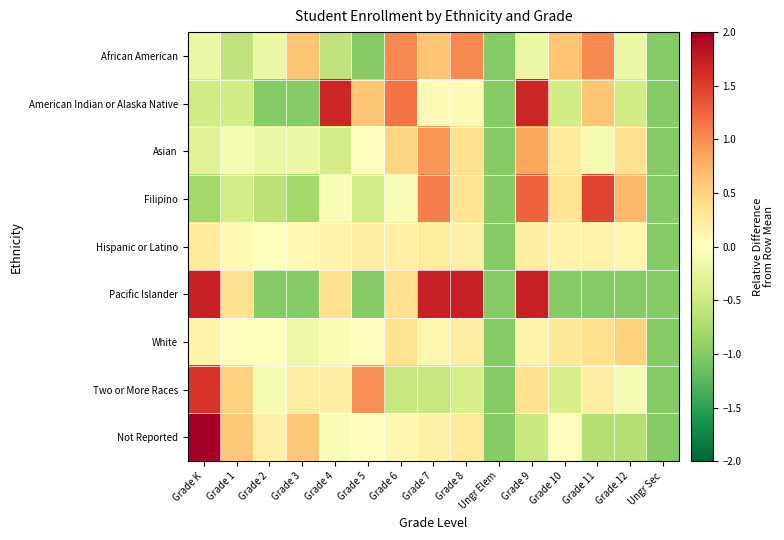

Reading right to left, transcribe all the data shown in this chart.

African American: Ungr Sec=-1.0	Grade 12=-0.2	Grade 11=1.0	Grade 10=0.6	Grade 9=-0.2	Ungr Elem=-1.0	Grade 8=1.0	Grade 7=0.6	Grade 6=1.0	Grade 5=-1.0	Grade 4=-0.6	Grade 3=0.6	Grade 2=-0.2	Grade 1=-0.6	Grade K=-0.2
American Indian or Alaska Native: Ungr Sec=-1.0	Grade 12=-0.5	Grade 11=0.6	Grade 10=-0.5	Grade 9=1.7	Ungr Elem=-1.0	Grade 8=0.1	Grade 7=0.1	Grade 6=1.1	Grade 5=0.6	Grade 4=1.7	Grade 3=-1.0	Grade 2=-1.0	Grade 1=-0.5	Grade K=-0.5
Asian: Ungr Sec=-1.0	Grade 12=0.4	Grade 11=-0.1	Grade 10=0.3	Grade 9=0.8	Ungr Elem=-1.0	Grade 8=0.4	Grade 7=0.9	Grade 6=0.5	Grade 5=0.0	Grade 4=-0.4	Grade 3=-0.2	Grade 2=-0.2	Grade 1=-0.1	Grade K=-0.3
Filipino: Ungr Sec=-1.0	Grade 12=0.7	Grade 11=1.5	Grade 10=0.3	Grade 9=1.3	Ungr Elem=-1.0	Grade 8=0.3	Grade 7=1.1	Grade 6=-0.1	Grade 5=-0.4	Grade 4=-0.1	Grade 3=-0.8	Grade 2=-0.6	Grade 1=-0.4	Grade K=-0.8
Hispanic or Latino: Ungr Sec=-1.0	Grade 12=0.1	Grade 11=0.2	Grade 10=0.1	Grade 9=0.2	Ungr Elem=-1.0	Grade 8=0.2	Grade 7=0.2	Grade 6=0.2	Grade 5=0.2	Grade 4=0.1	Grade 3=0.1	Grade 2=-0.0	Grade 1=0.1	Grade K=0.3
Pacific Islander: Ungr Sec=-1.0	Grade 12=-1.0	Grade 11=-1.0	Grade 10=-1.0	Grade 9=1.7	Ungr Elem=-1.0	Grade 8=1.7	Grade 7=1.7	Grade 6=0.4	Grade 5=-1.0	Grade 4=0.4	Grade 3=-1.0	Grade 2=-1.0	Grade 1=0.4	Grade K=1.7
White: Ungr Sec=-1.0	Grade 12=0.5	Grade 11=0.4	Grade 10=0.3	Grade 9=0.2	Ungr Elem=-1.0	Grade 8=0.2	Grade 7=0.1	Grade 6=0.3	Grade 5=0.0	Grade 4=-0.1	Grade 3=-0.2	Grade 2=0.0	Grade 1=0.0	Grade K=0.1
Two or More Races: Ungr Sec=-1.0	Grade 12=-0.1	Grade 11=0.2	Grade 10=-0.4	Grade 9=0.4	Ungr Elem=-1.0	Grade 8=-0.4	Grade 7=-0.5	Grade 6=-0.5	Grade 5=1.0	Grade 4=0.2	Grade 3=0.2	Grade 2=-0.1	Grade 1=0.5	Grade K=1.6
Not Reported: Ungr Sec=-1.0	Grade 12=-0.7	Grade 11=-0.7	Grade 10=0.0	Grade 9=-0.5	Ungr Elem=-1.0	Grade 8=0.3	Grade 7=0.2	Grade 6=0.1	Grade 5=0.0	Grade 4=-0.1	Grade 3=0.6	Grade 2=0.2	Grade 1=0.6	Grade K=2.0